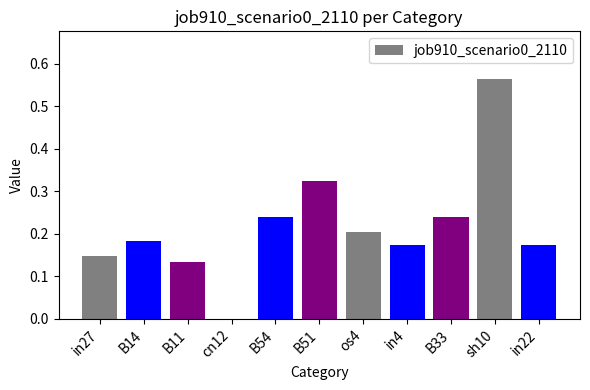

The chart shows a value of 0.0 at cn12. True or false?

True